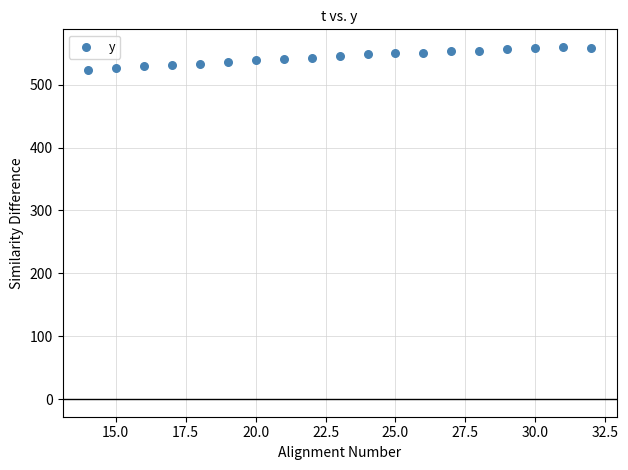

What is the range of Y values (max minus min)?

37